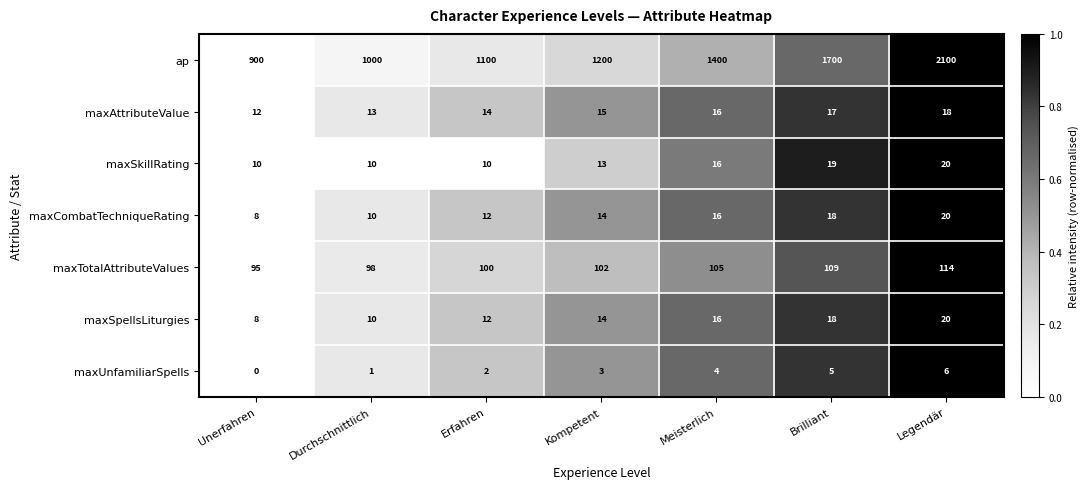

What is the sum of the maxCombatTechniqueRating values at Meisterlich and Kompetent?

30